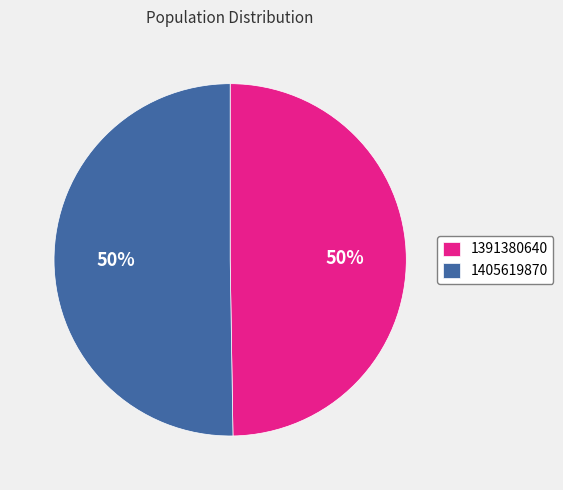

Between 1405619870 and 1391380640, which is larger?

1405619870